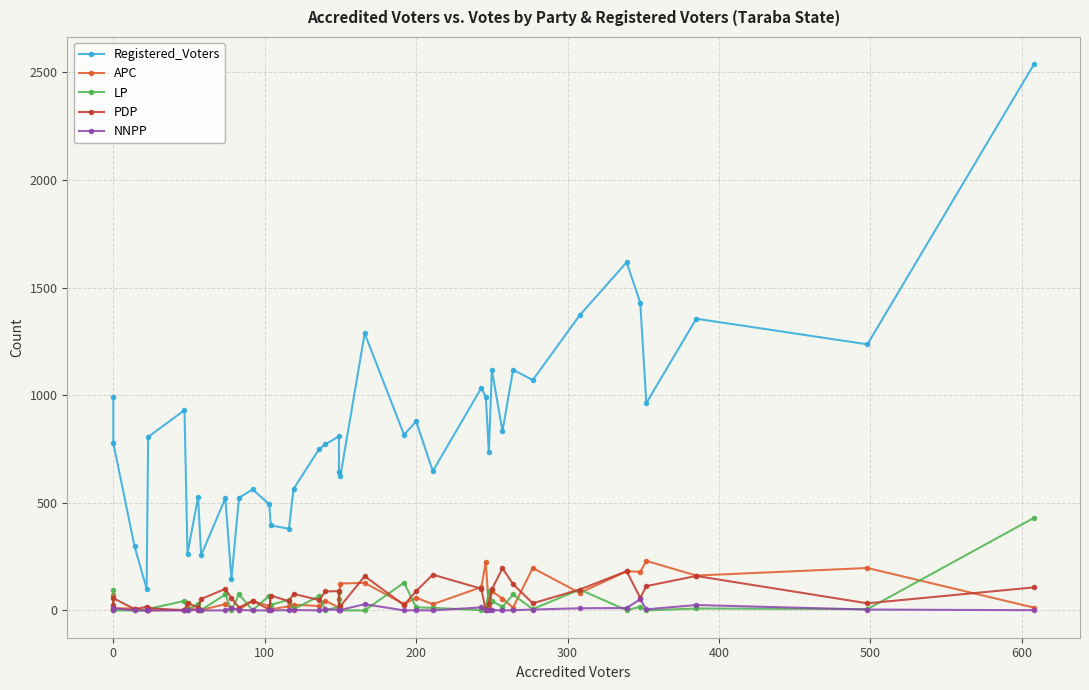

What are all the series names shown in the legend?

Registered_Voters, APC, LP, PDP, NNPP